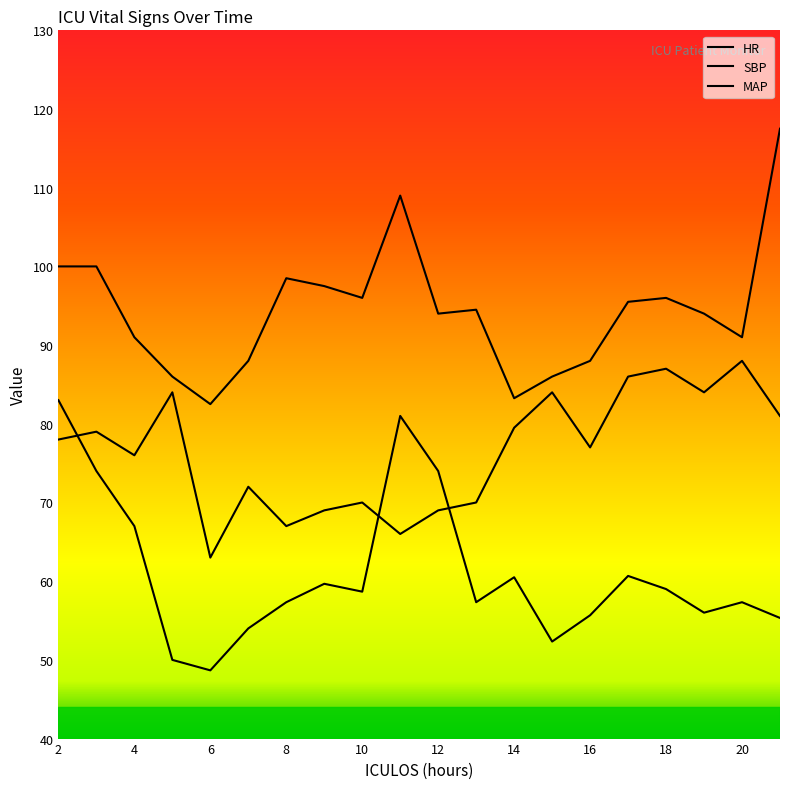

At which label is HR closest to 75?

4